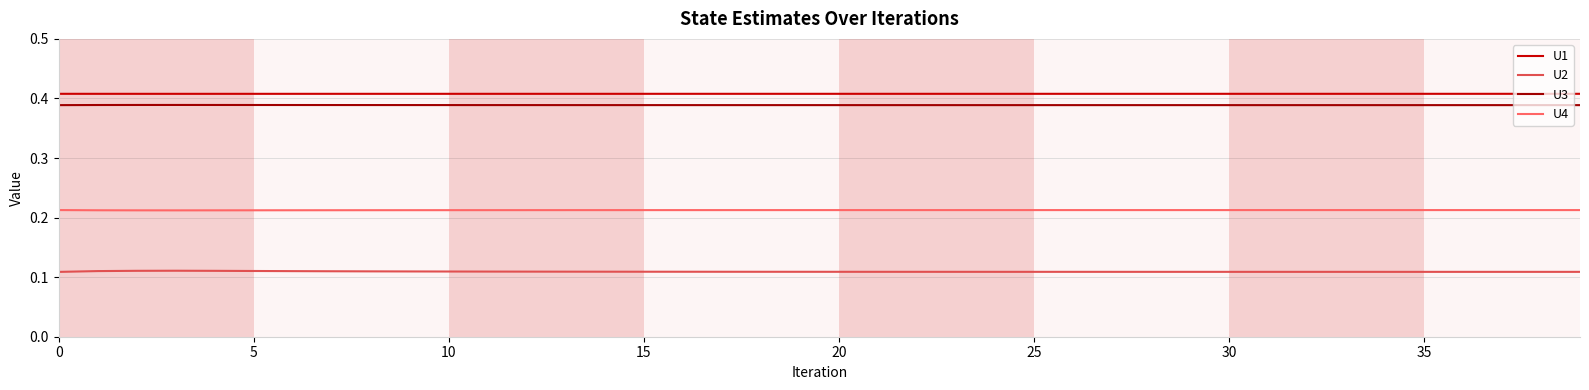

What are all the series names shown in the legend?

U1, U2, U3, U4